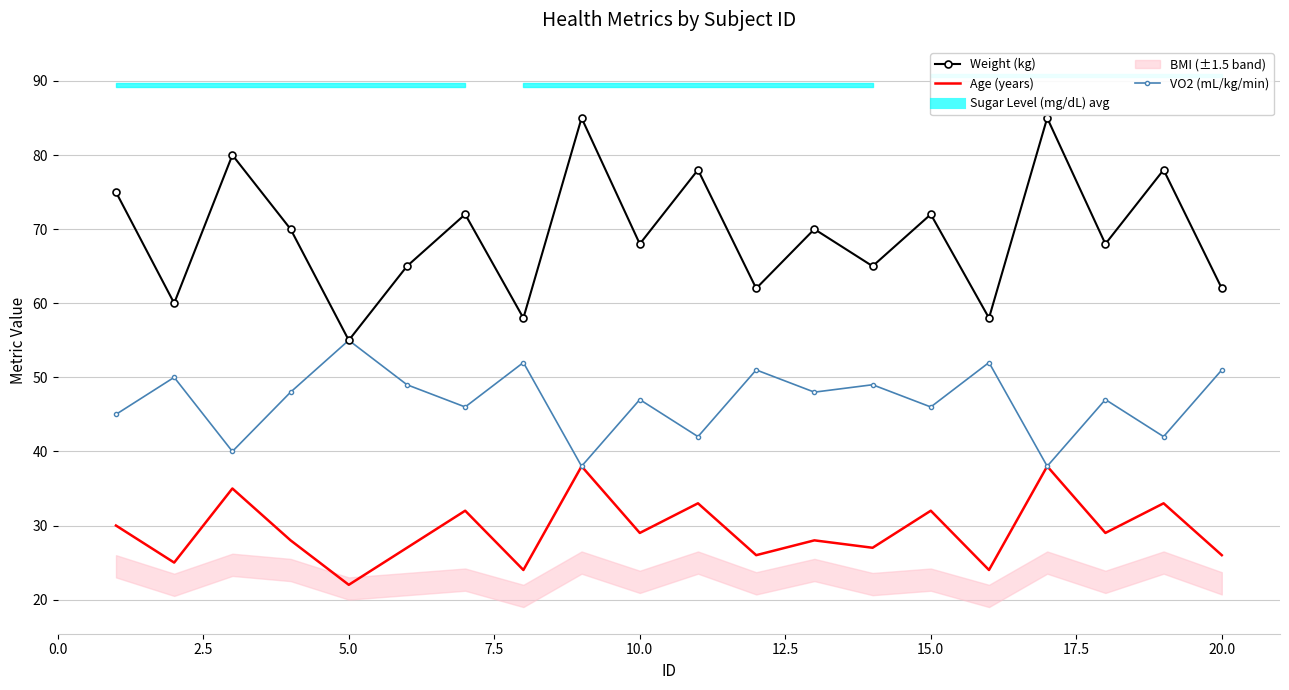

Which series has the largest range (max minus min)?

Weight (kg)